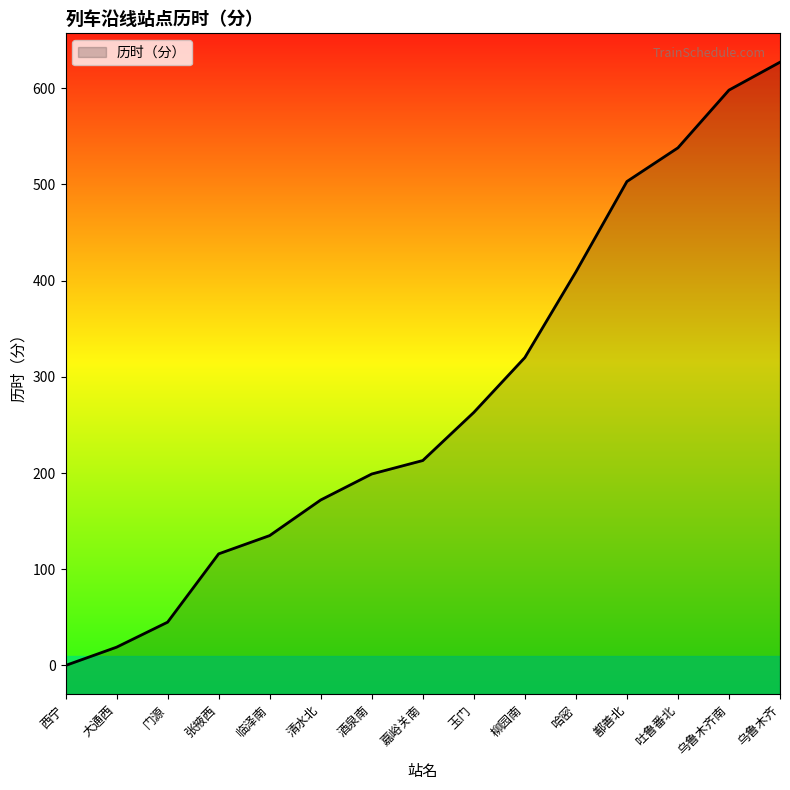

List the labels in order of value, smallest first.

西宁, 大通西, 门源, 张掖西, 临泽南, 清水北, 酒泉南, 嘉峪关南, 玉门, 柳园南, 哈密, 鄯善北, 吐鲁番北, 乌鲁木齐南, 乌鲁木齐